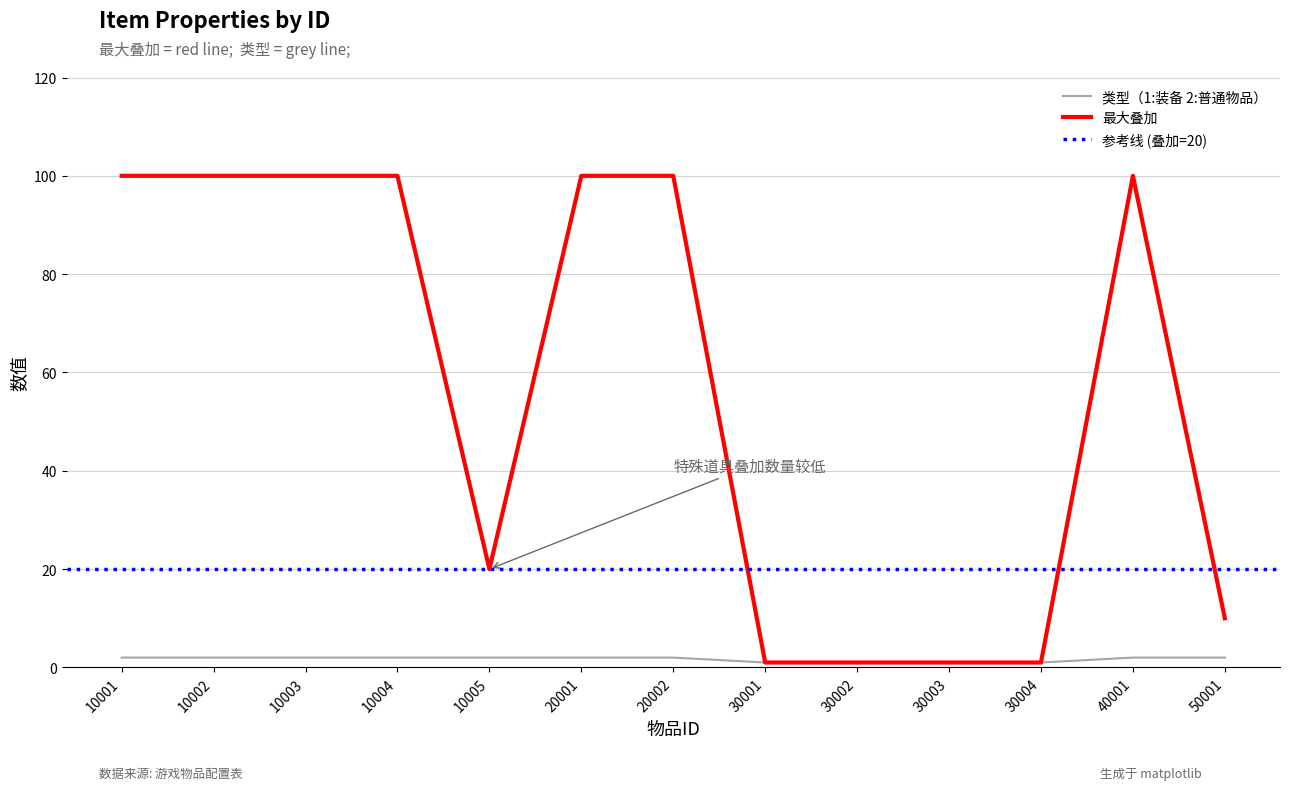

Reading left to right, extract all data points from this chart.

最大叠加: 10001=100	10002=100	10003=100	10004=100	10005=20	20001=100	20002=100	30001=1	30002=1	30003=1	30004=1	40001=100	50001=10
类型: 10001=2	10002=2	10003=2	10004=2	10005=2	20001=2	20002=2	30001=1	30002=1	30003=1	30004=1	40001=2	50001=2